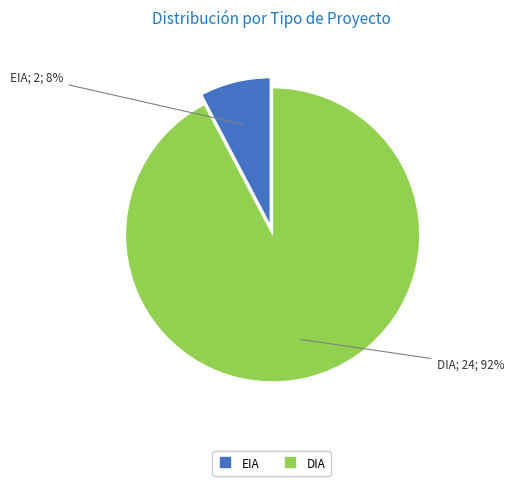

Rank the categories by value from lowest to highest.

EIA, DIA